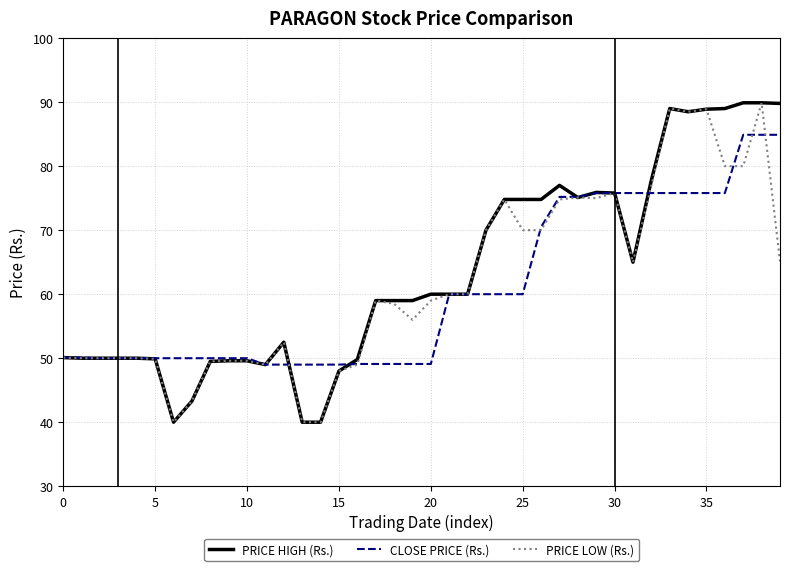

What is the highest value of the PRICE HIGH (Rs.) series?

89.9